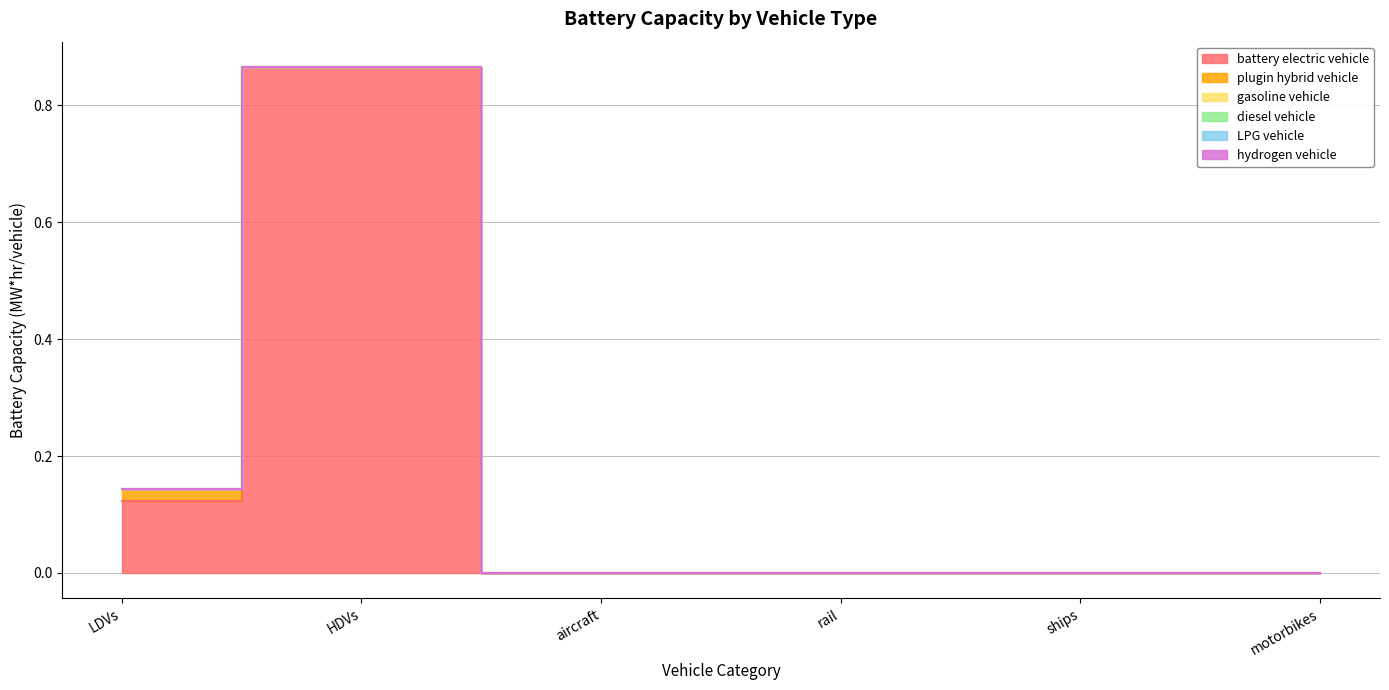

What is the label of the 4th point from the right?

aircraft